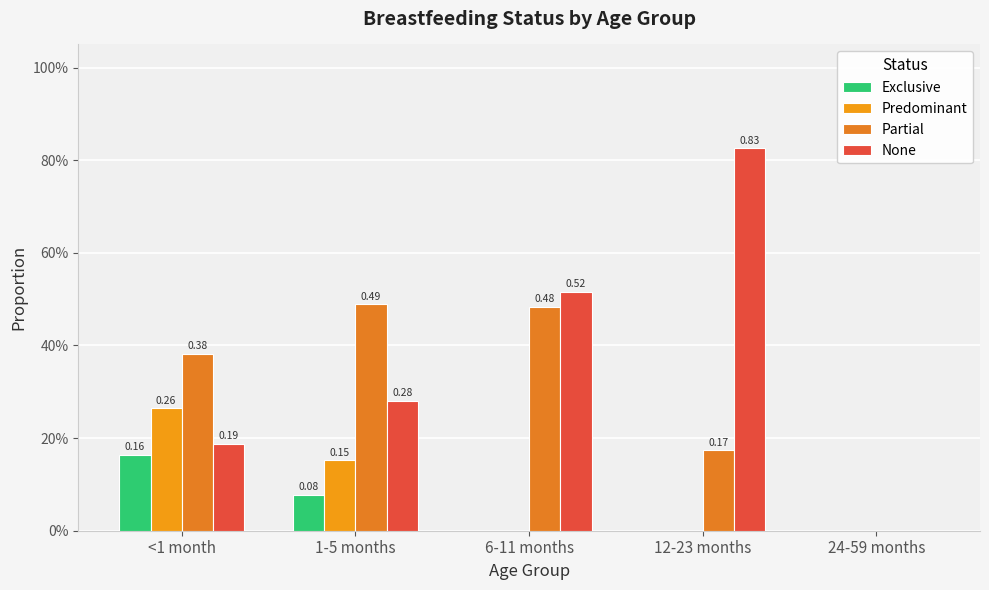

Are the bars grouped side by side (vs. stacked)?

Yes